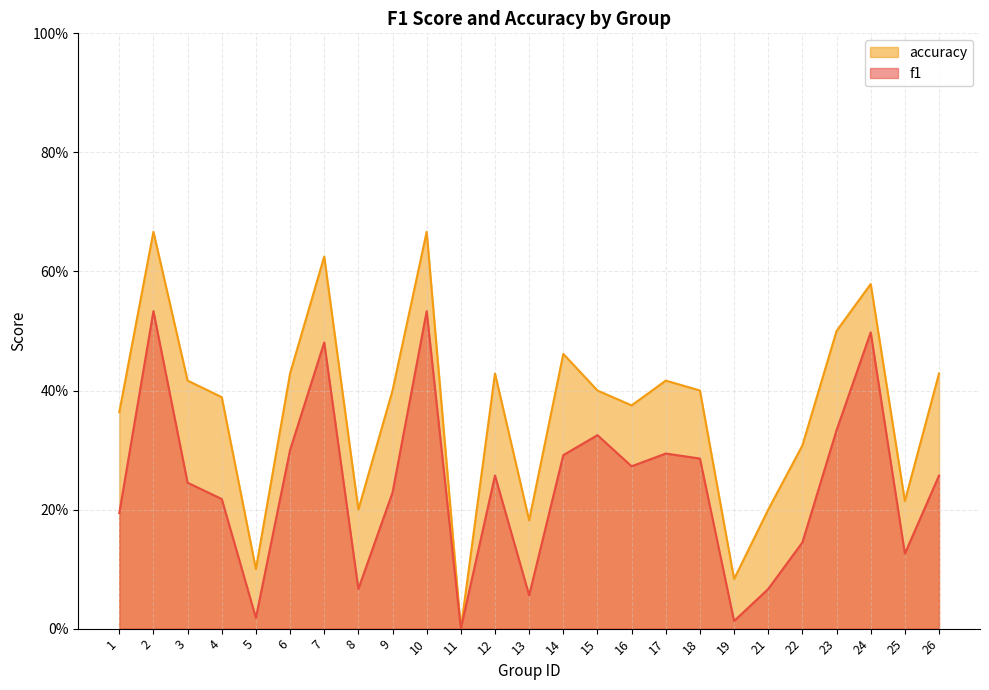

What is the difference between the maximum and minimum values in the f1 series?

0.5